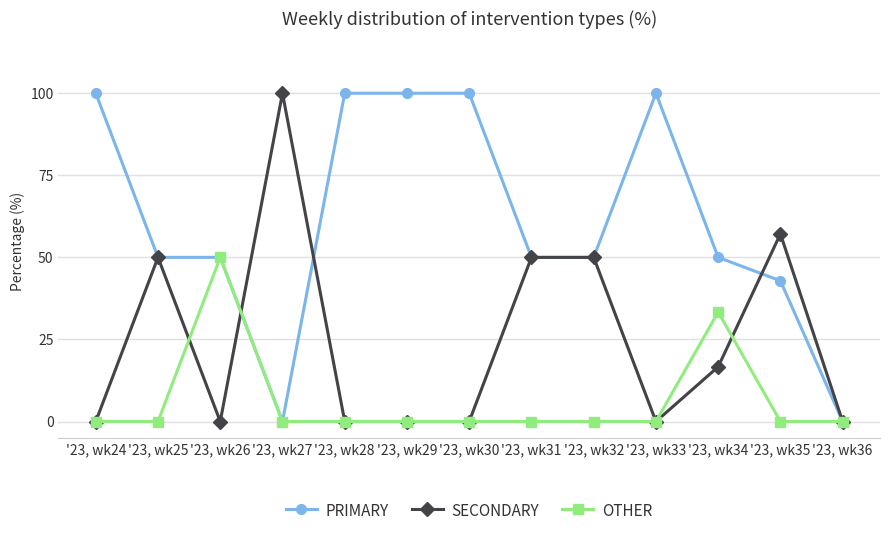

Is the value of SECONDARY at '23, wk34 greater than the value of OTHER at '23, wk30?

Yes